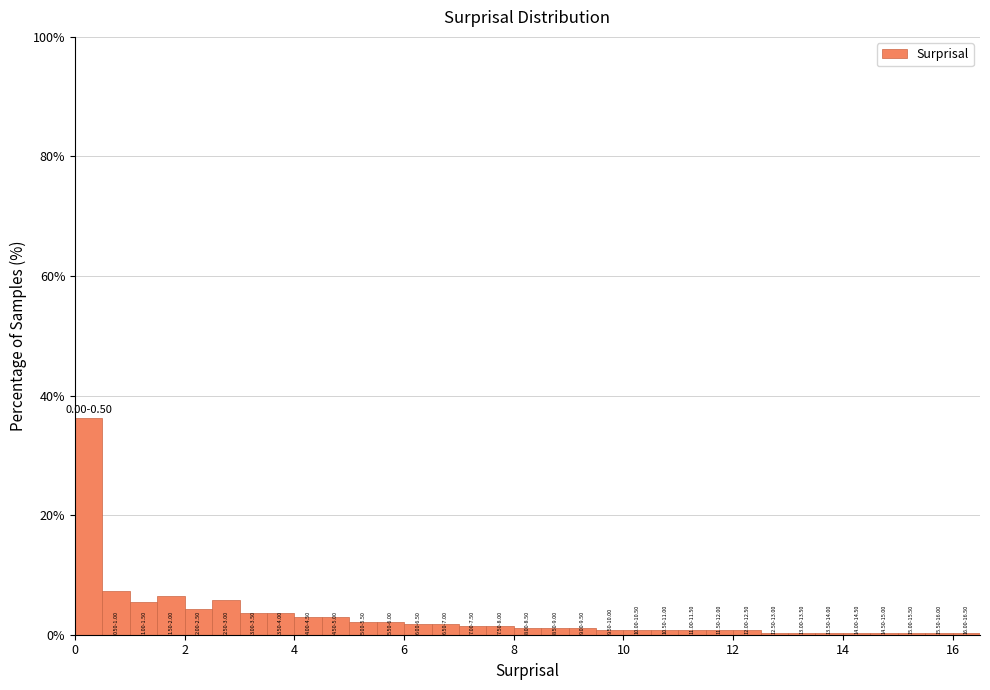

Read against the x-axis, roughly where is the centre of the tallest bar?

0.2